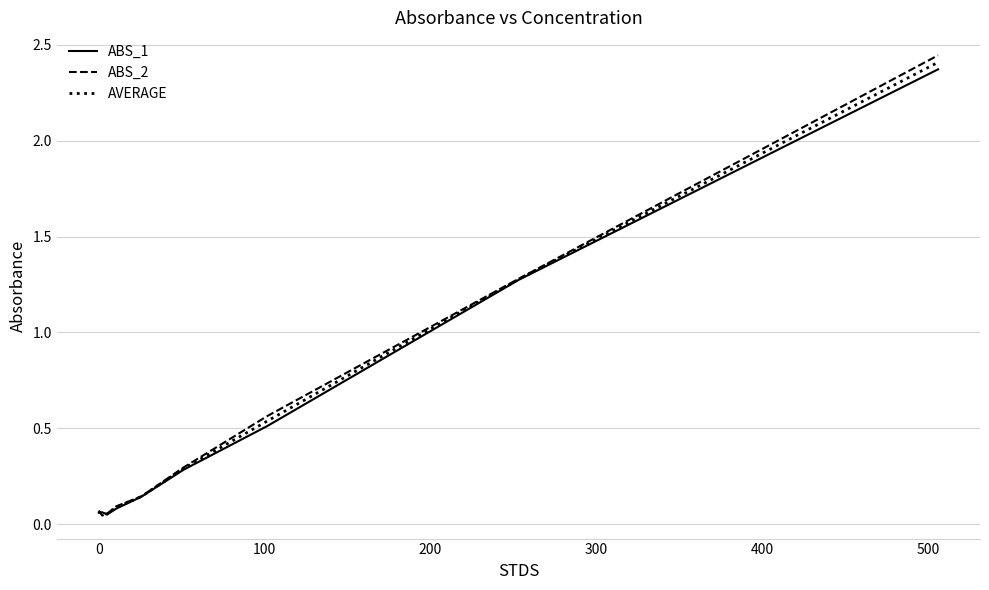

Which series has the widest spread of values?

ABS_2